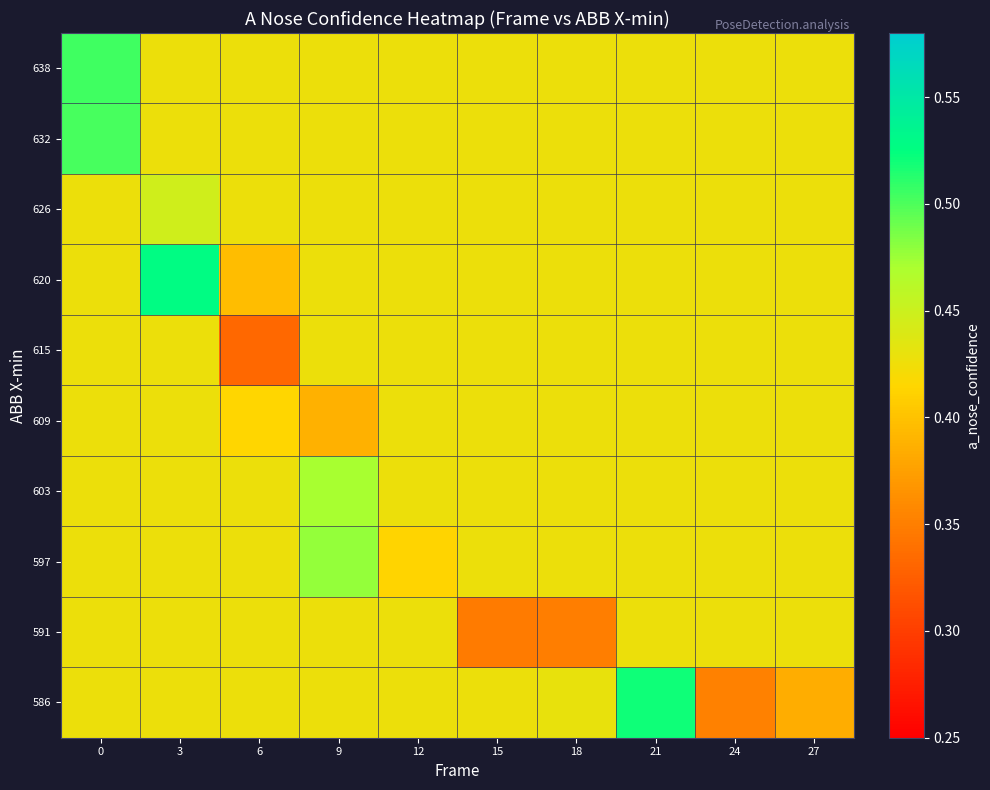

What is the total value across all series at 21?

4.4